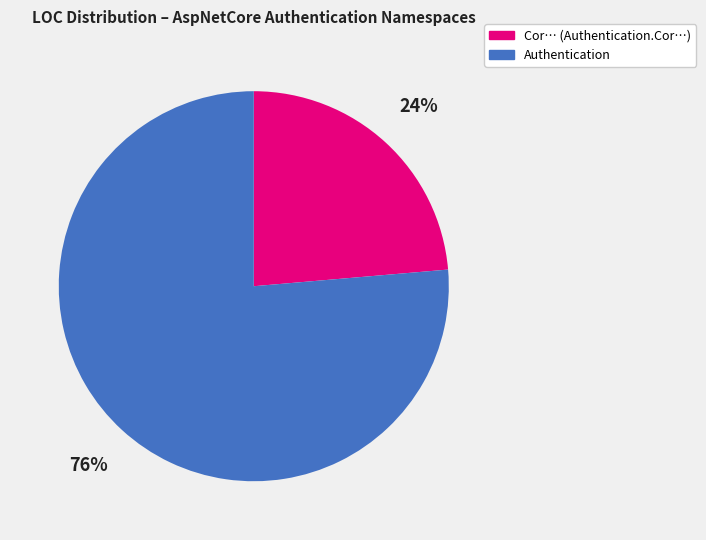

Is there a majority slice in this chart?

Yes